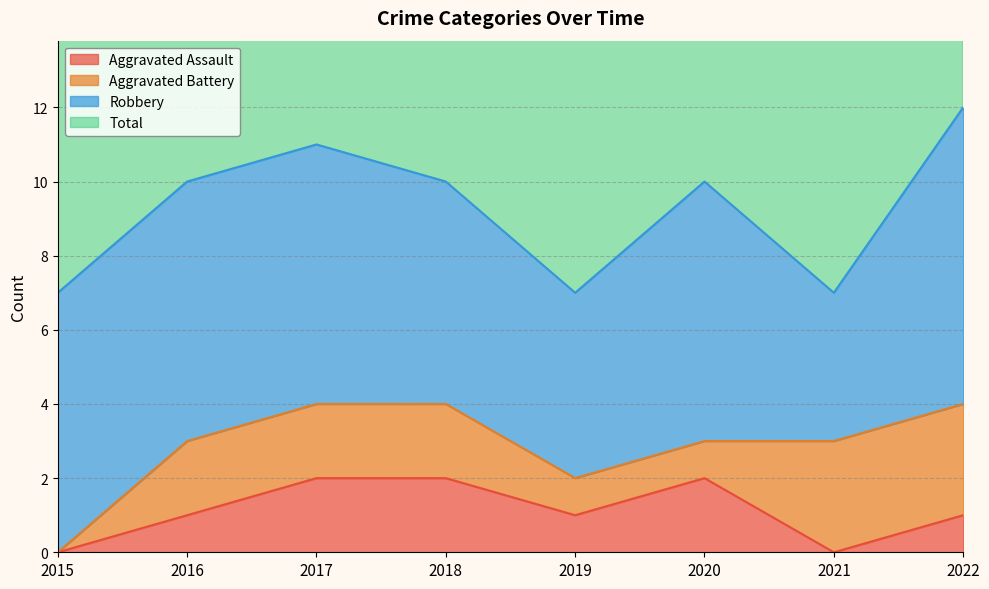

List the labels in order of Total value, smallest first.

2015, 2019, 2021, 2016, 2018, 2020, 2017, 2022